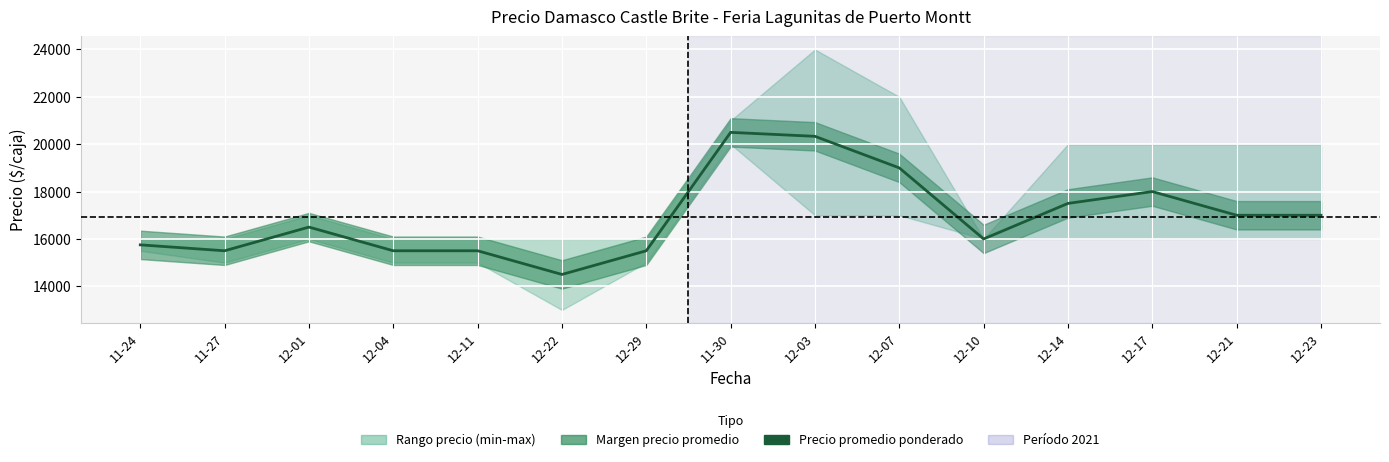

Is it true that the value at 12-11 is 15500?

True